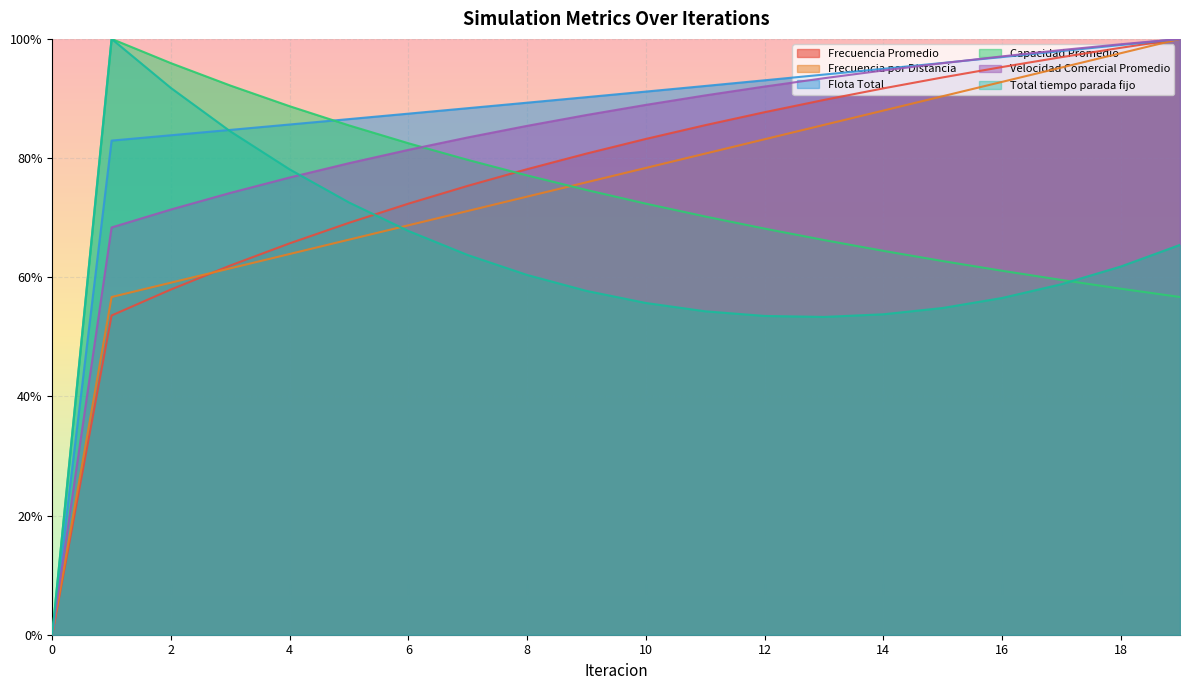

Between which two adjacent categories do Frecuencia por Distancia and Frecuencia Promedio first intersect?

2 and 3